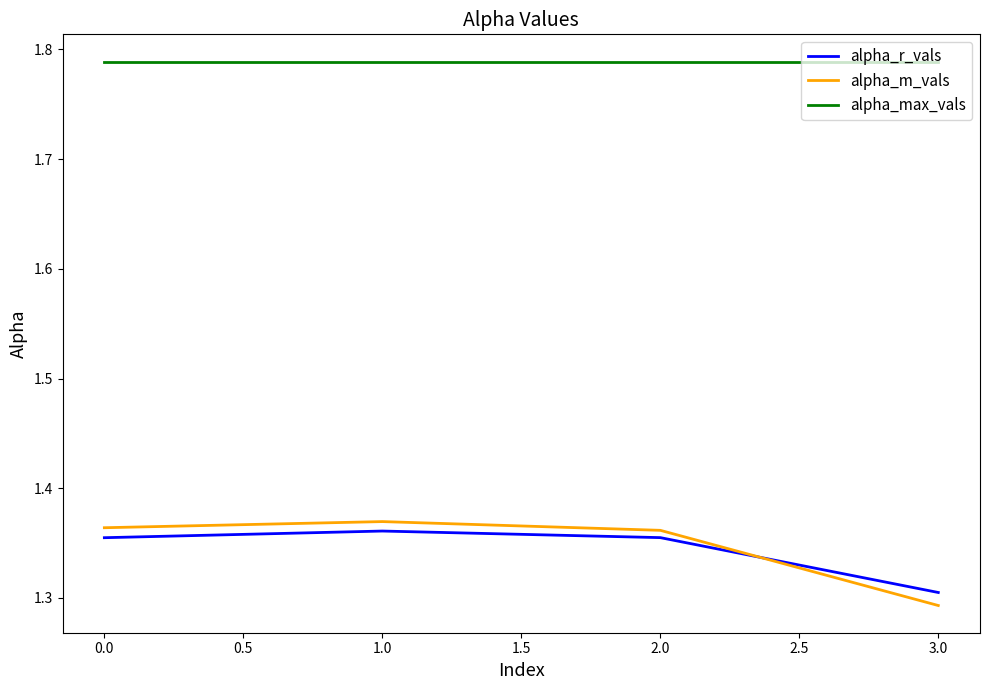

The value of alpha_max_vals at 3.0 is 1.0. True or false?

False